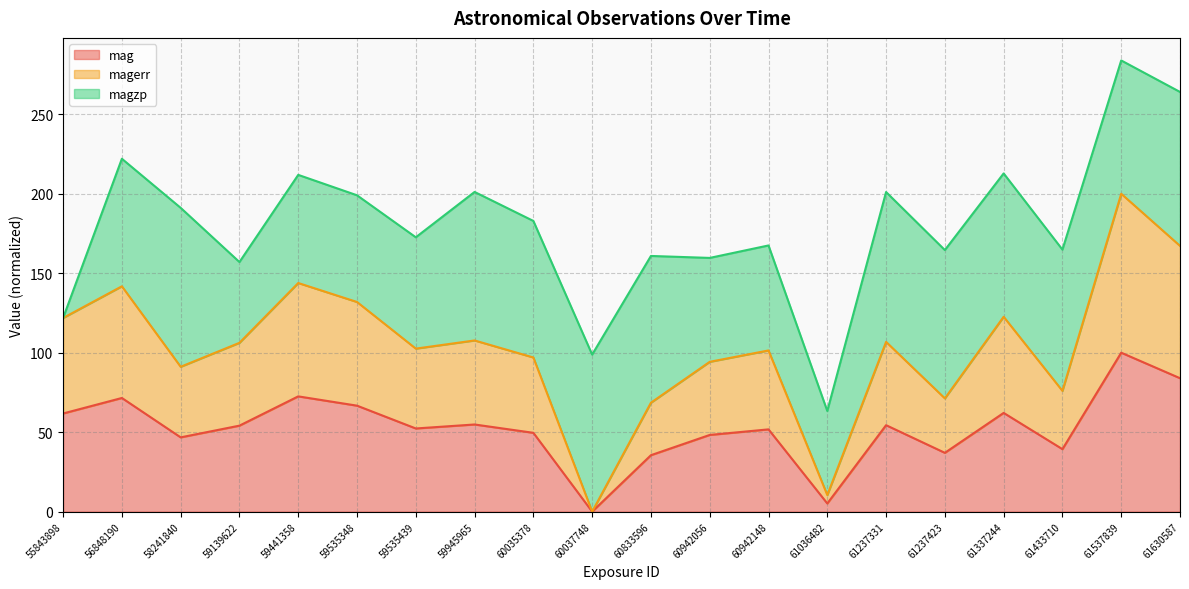

The value of magerr at 59441358 is 222.2. True or false?

False